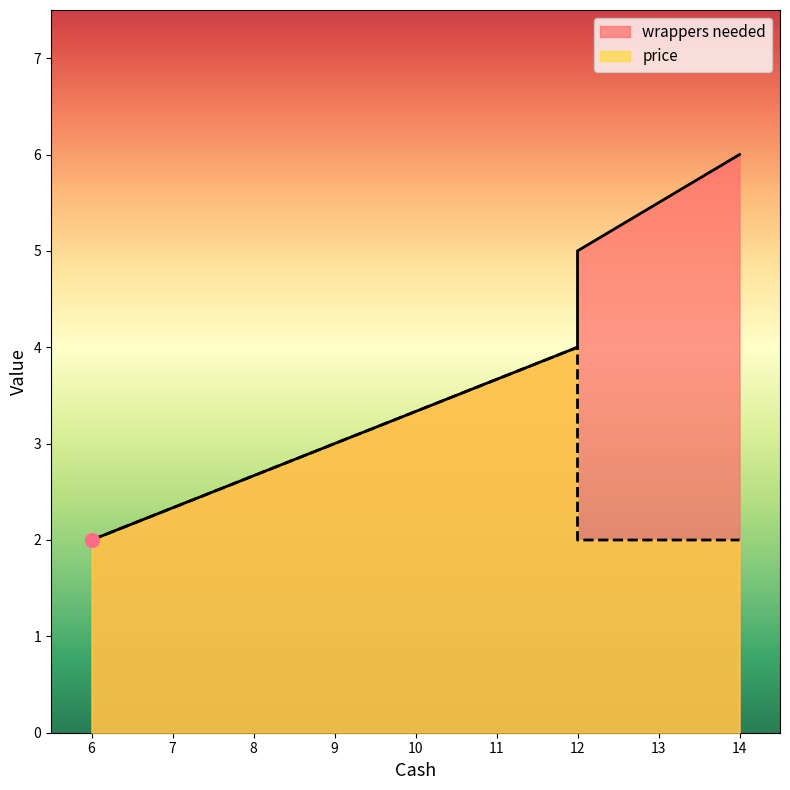

What is the total value across all series at 12?

7